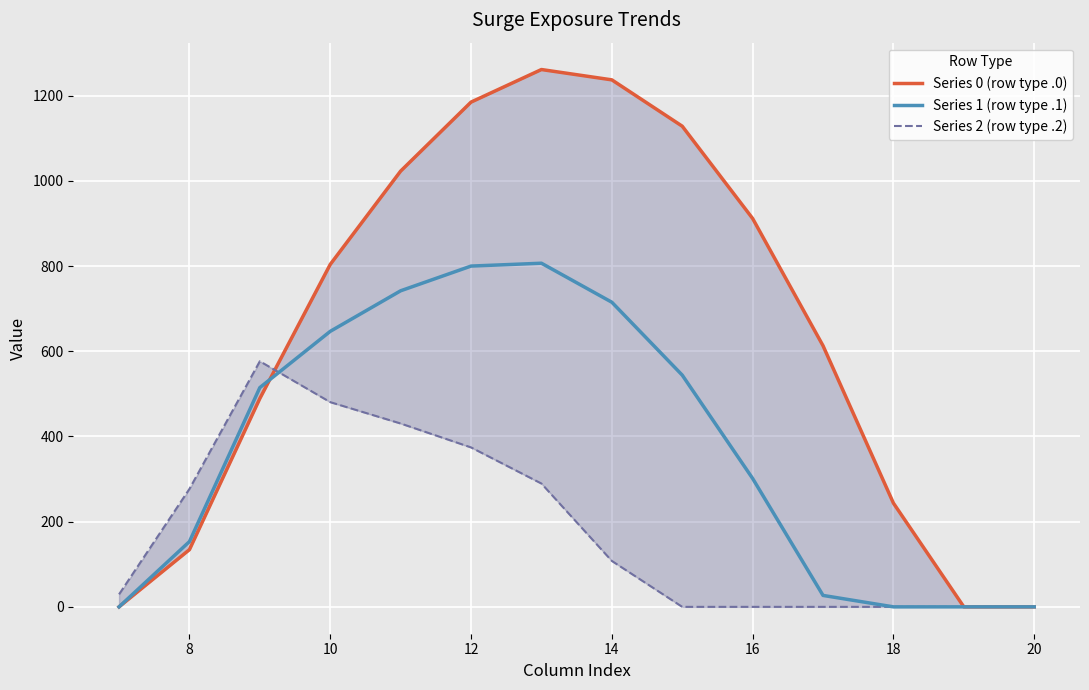

The value of Series 1 (row type .1) at 14 is 1211.1. True or false?

False